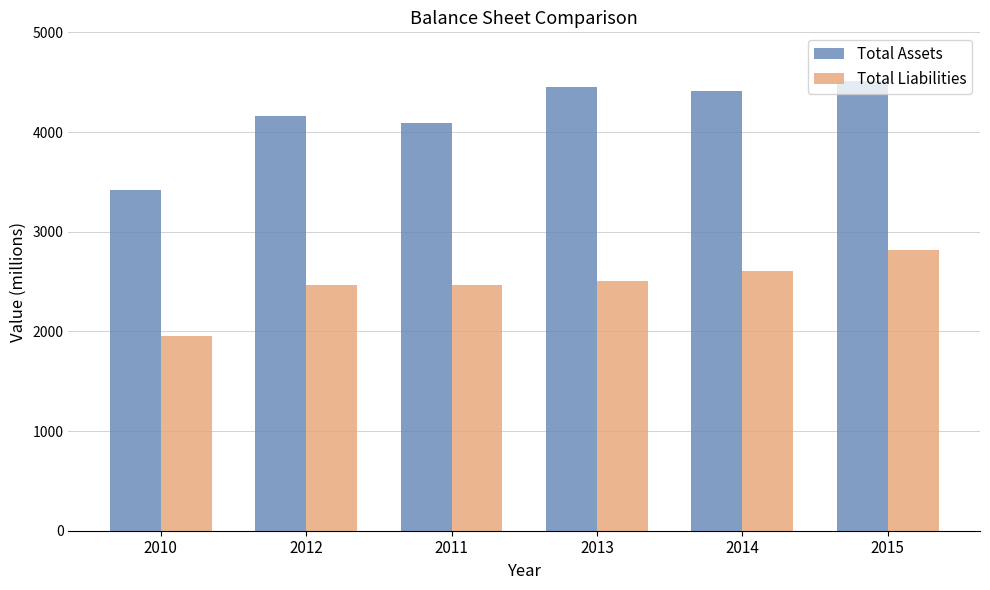

Which category has the highest value across all series?

2015